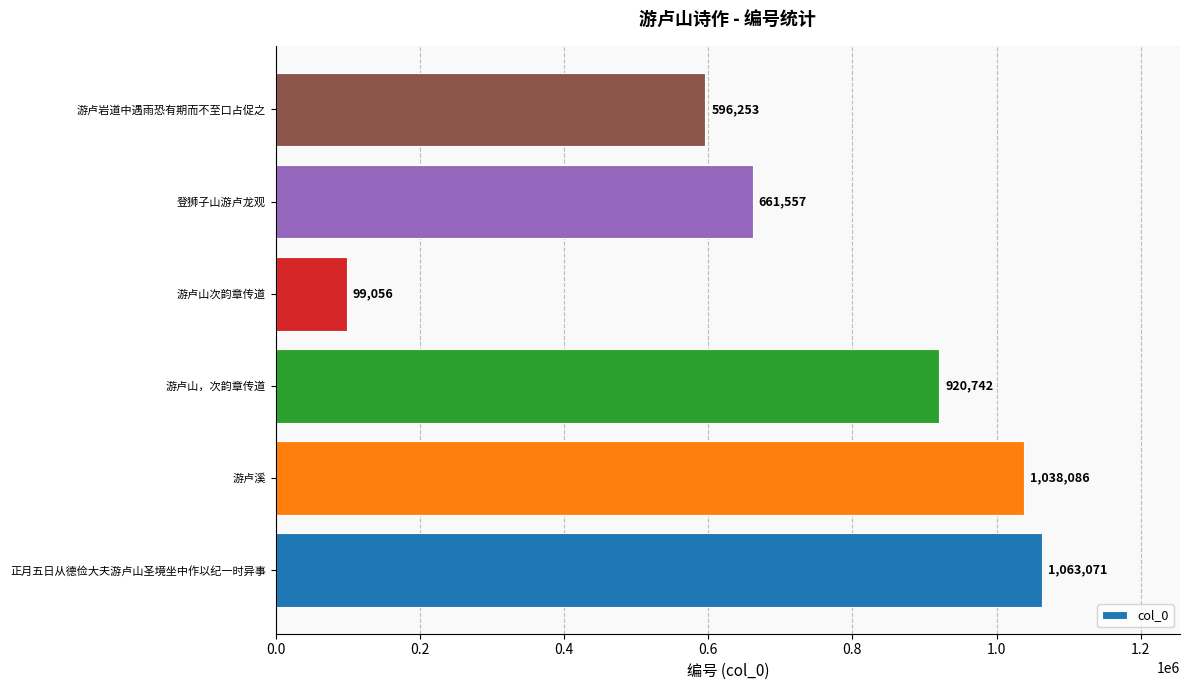

Are the bars horizontal?

Yes